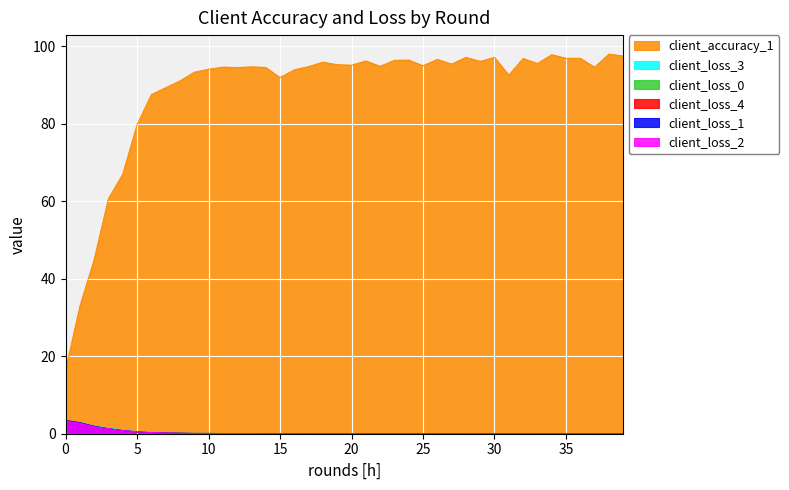

At which category is the sum across all series the highest?

38